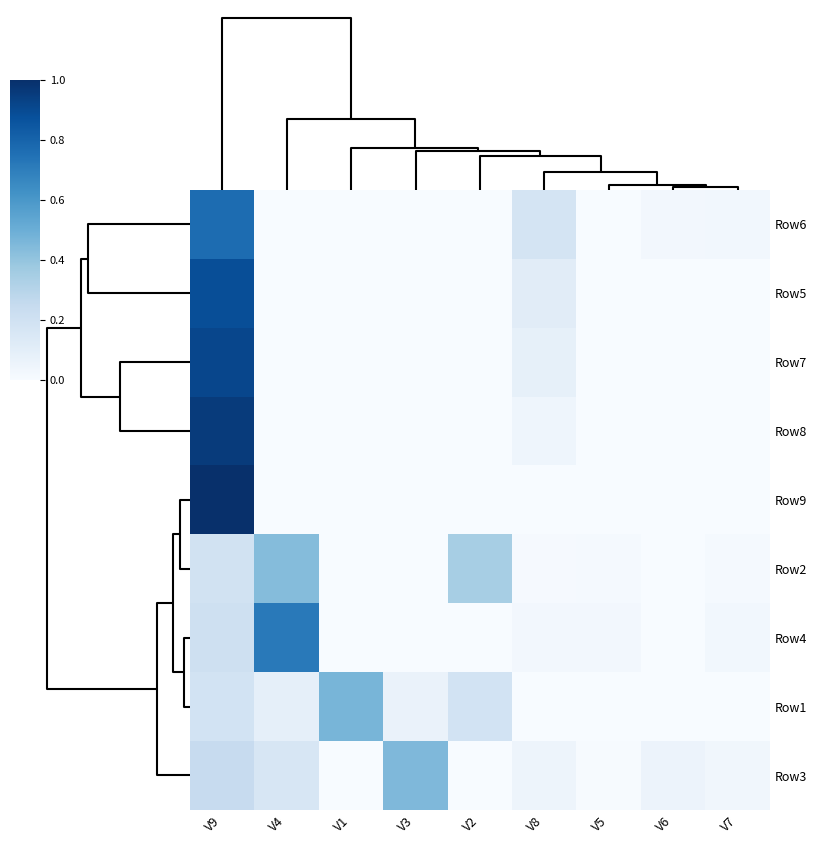

At how many categories does at least one series exceed 0?

9